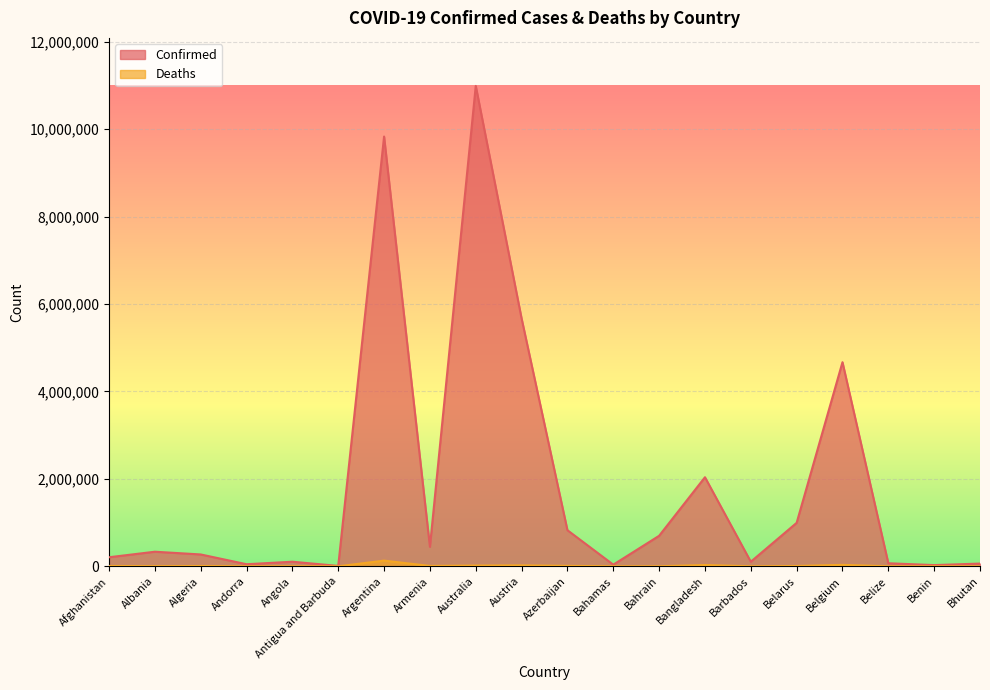

Which series has the largest total across all categories?

Confirmed